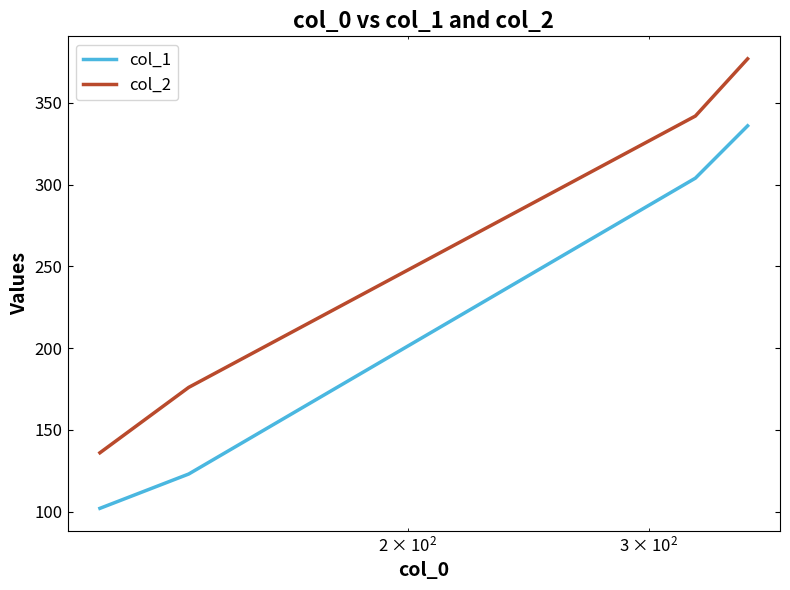

Which series has the largest range (max minus min)?

col_2